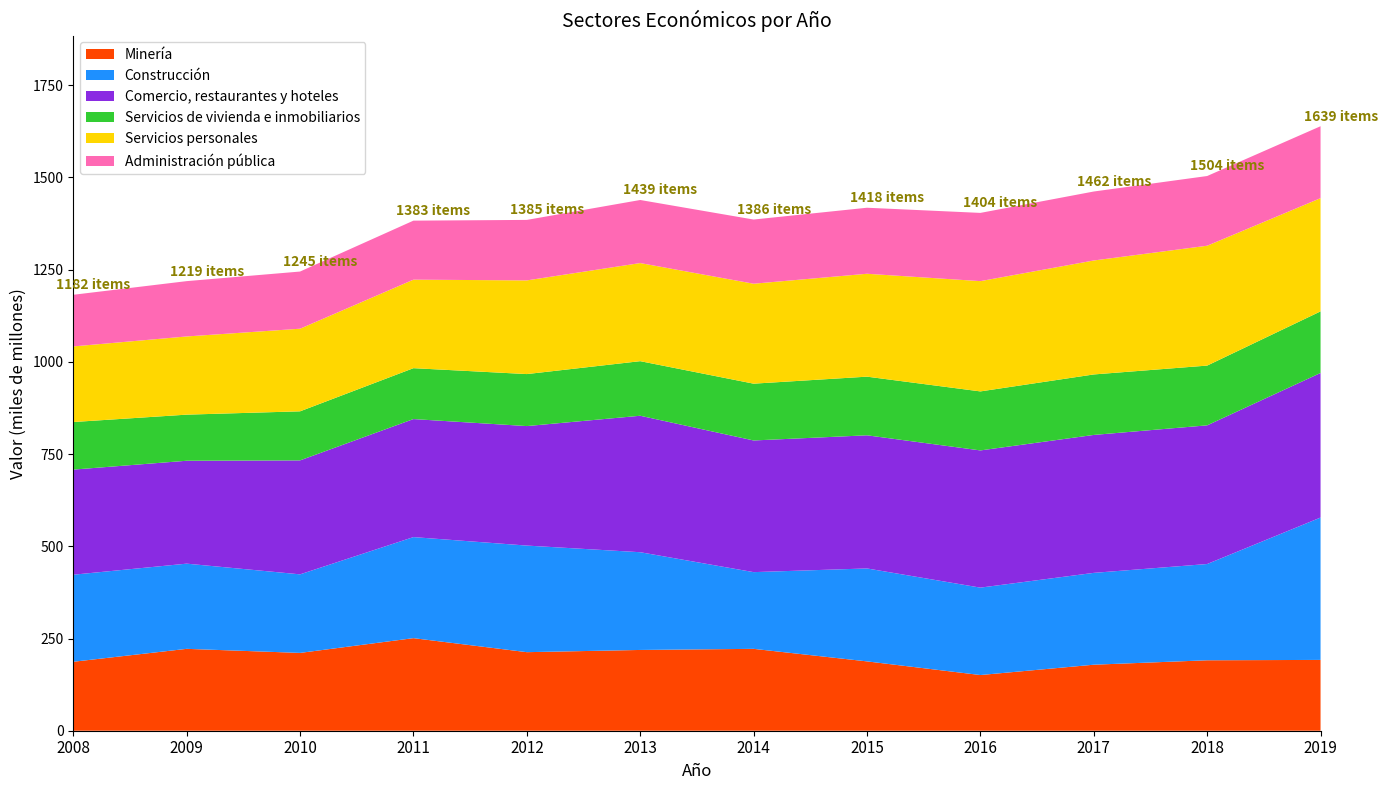

Reading right to left, what are all the values shown in this chart?

Minería: 2019=192	2018=191	2017=179	2016=151	2015=188	2014=222	2013=219	2012=213	2011=251	2010=211	2009=222	2008=187
Construcción: 2019=386	2018=261	2017=249	2016=237	2015=252	2014=208	2013=265	2012=289	2011=274	2010=213	2009=231	2008=236
Comercio, restaurantes y hoteles: 2019=392	2018=376	2017=374	2016=372	2015=361	2014=357	2013=370	2012=324	2011=320	2010=309	2009=279	2008=285
Servicios de vivienda e inmobiliarios: 2019=167	2018=162	2017=164	2016=160	2015=159	2014=154	2013=148	2012=141	2011=138	2010=133	2009=125	2008=129
Servicios personales: 2019=307	2018=325	2017=309	2016=299	2015=279	2014=271	2013=266	2012=254	2011=240	2010=224	2009=212	2008=205
Administración pública: 2019=195	2018=189	2017=187	2016=185	2015=179	2014=174	2013=171	2012=164	2011=160	2010=155	2009=150	2008=140